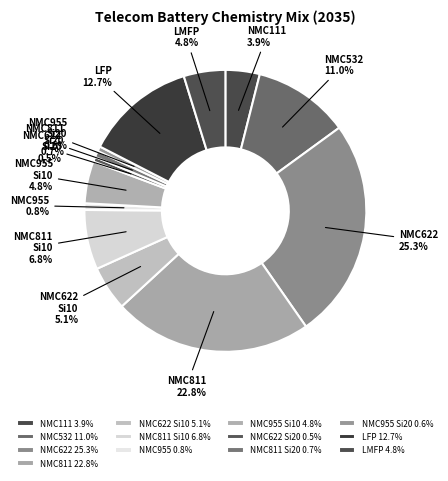

Which has a higher value, NMC622 Si20 or NMC955 Si10?

NMC955 Si10